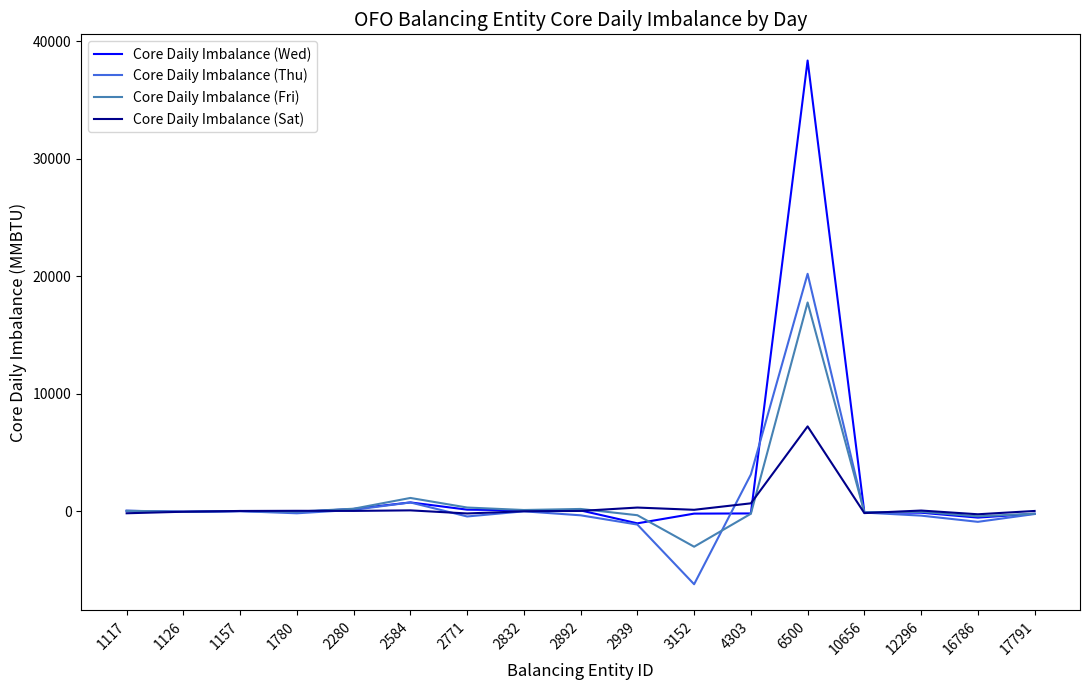

Which series has the largest total across all categories?

Core Daily Imbalance (Wed)